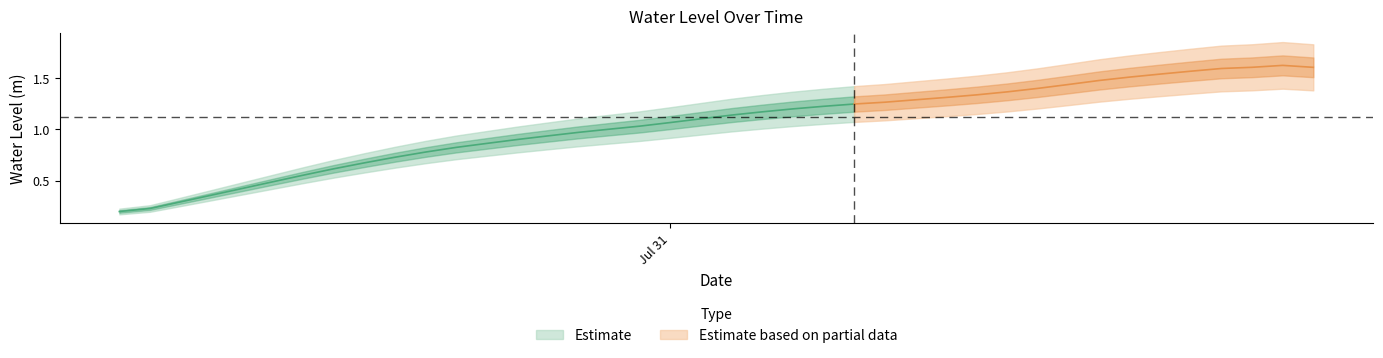

Reading left to right, list all the values displayed in this chart.

0.2	0.2	0.3	0.4	0.4	0.5	0.6	0.6	0.7	0.7	0.8	0.8	0.9	0.9	0.9	1.0	1.0	1.0	1.1	1.1	1.1	1.2	1.2	1.2	1.2	1.3	1.3	1.3	1.3	1.4	1.4	1.4	1.5	1.5	1.5	1.6	1.6	1.6	1.6	1.6